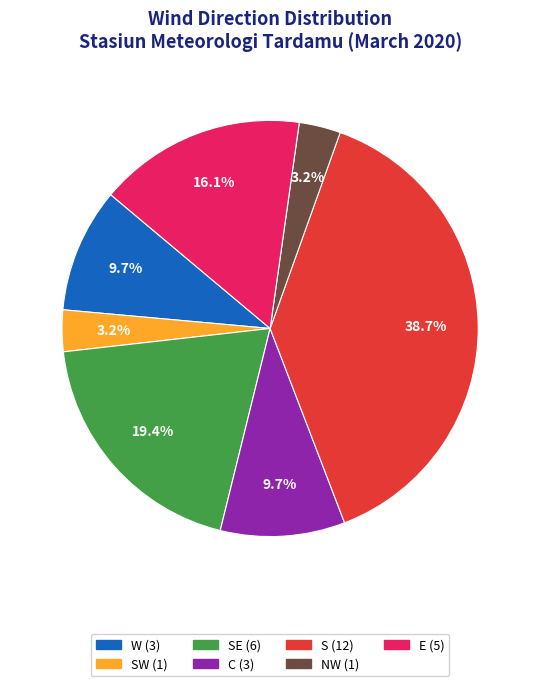

Is there any slice that represents more than half of the pie?

No